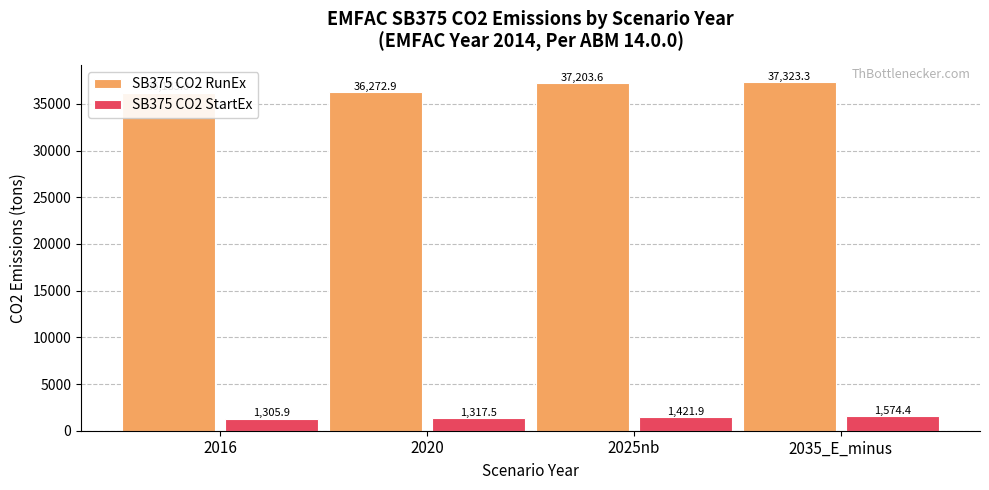

What is the value of the SB375 CO2 RunEx bar at the 3rd from the left?

37203.6